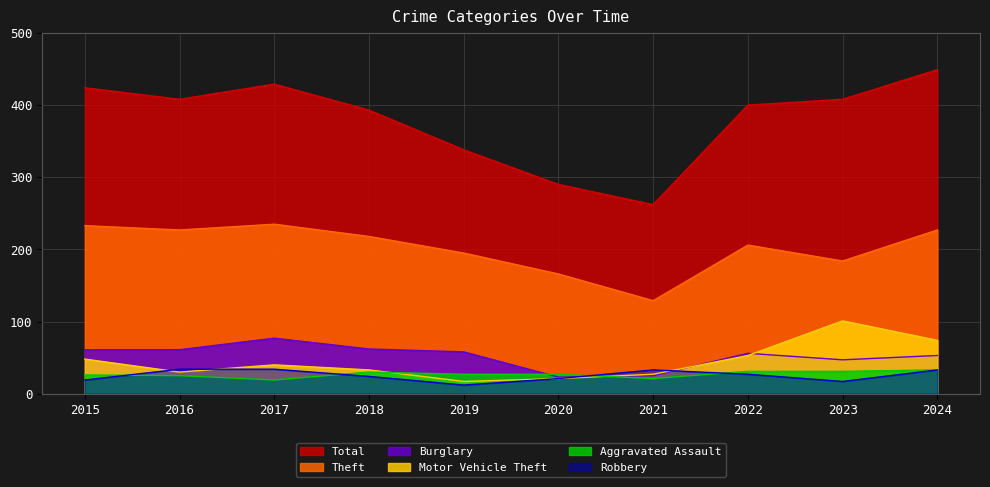

What is the highest value of the Burglary series?

77